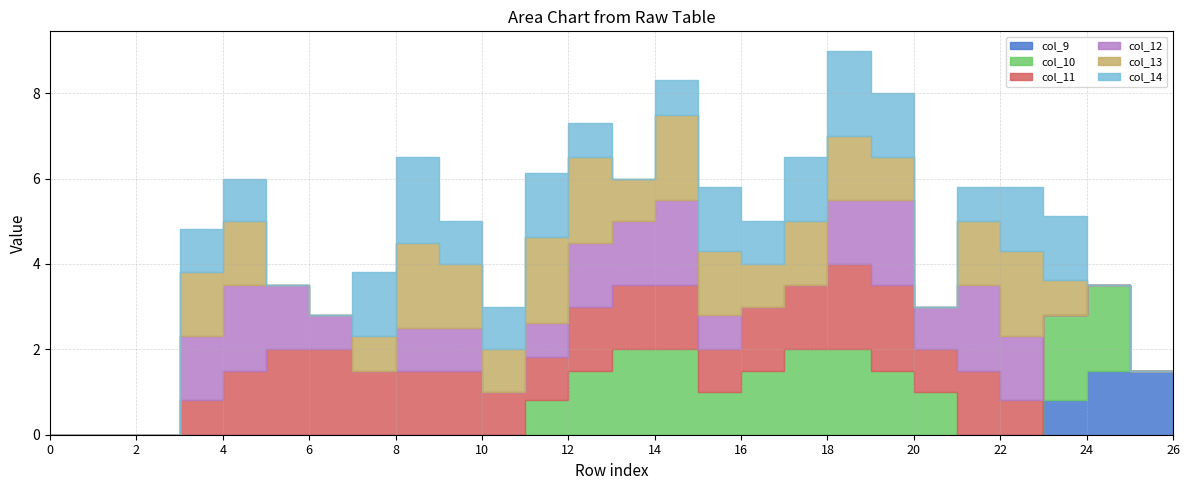

The col_11 series shows 1.5 at 13. True or false?

True